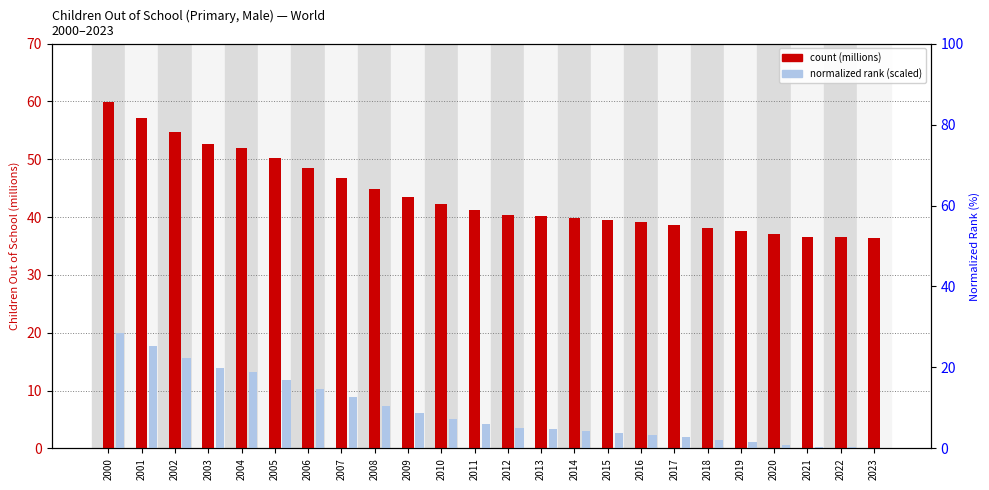

At how many categories does at least one series exceed 42?

11